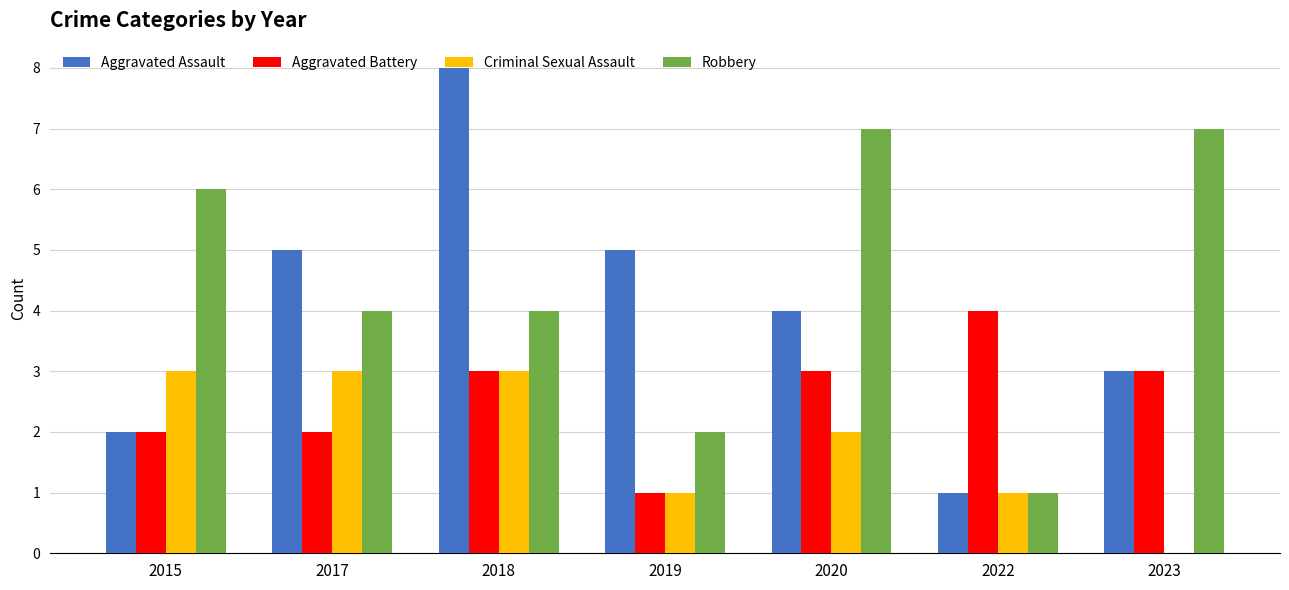

Reading right to left, list all the values displayed in this chart.

Aggravated Assault: 2023=3	2022=1	2020=4	2019=5	2018=8	2017=5	2015=2
Aggravated Battery: 2023=3	2022=4	2020=3	2019=1	2018=3	2017=2	2015=2
Criminal Sexual Assault: 2023=0	2022=1	2020=2	2019=1	2018=3	2017=3	2015=3
Robbery: 2023=7	2022=1	2020=7	2019=2	2018=4	2017=4	2015=6